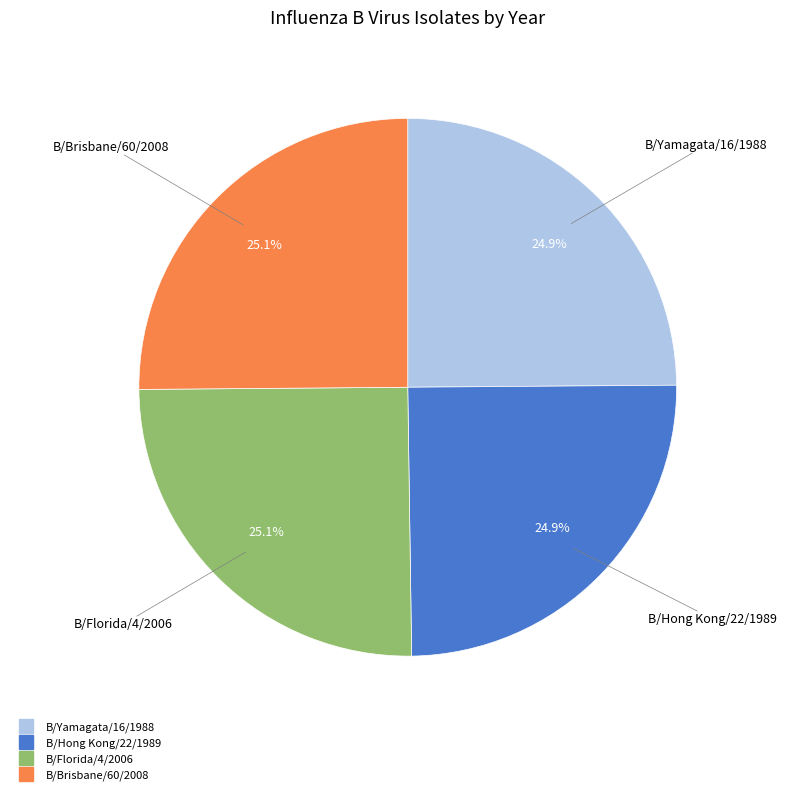

To the nearest percent, what portion does B/Florida/4/2006 represent?

25%